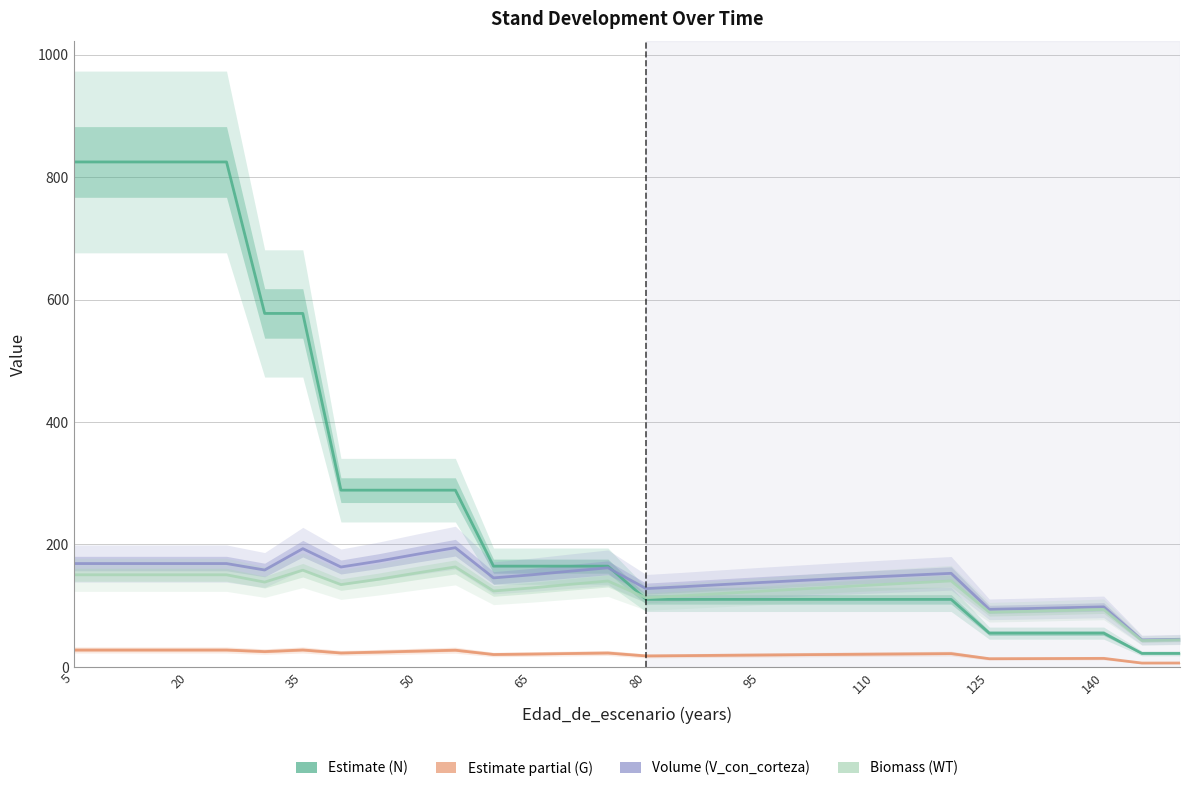

Is the value of G at 19 greater than the value of V_con_corteza at 12?

No